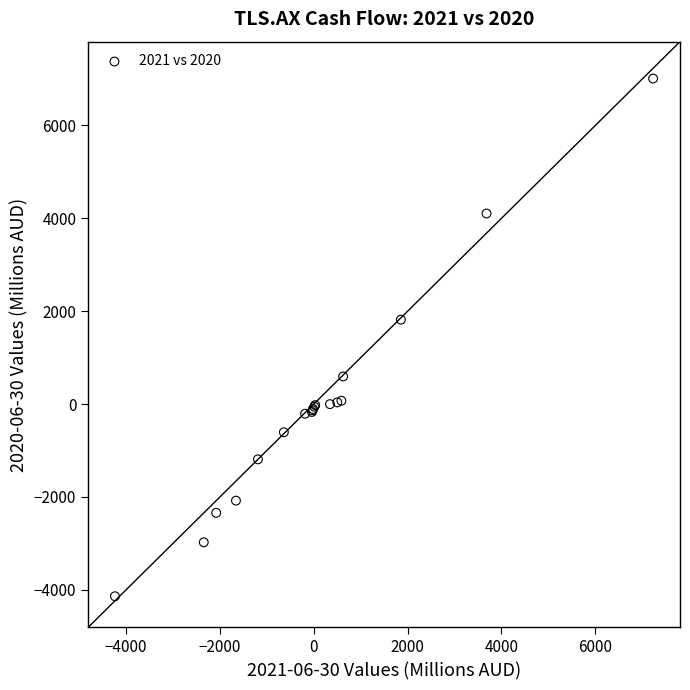

What Y value in the scatter plot is closest to 1436?

1819